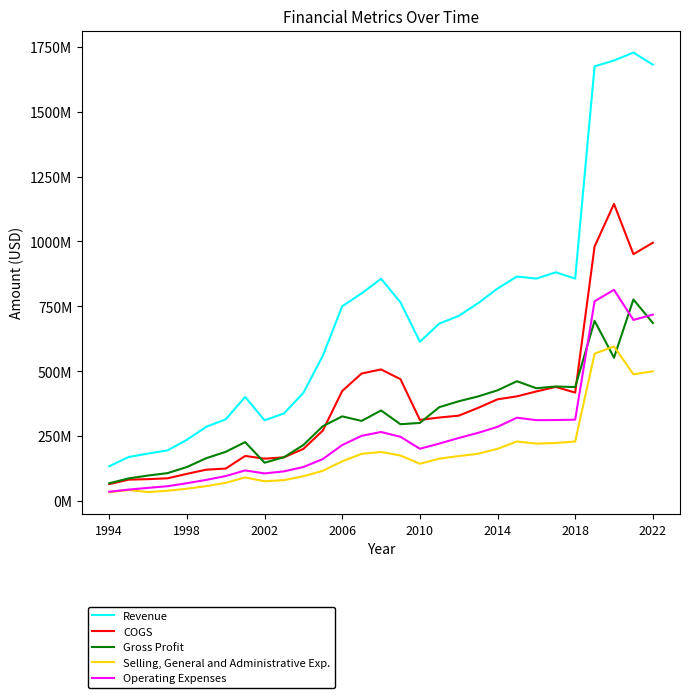

True or false: COGS and Operating Expenses cross at least once.

False